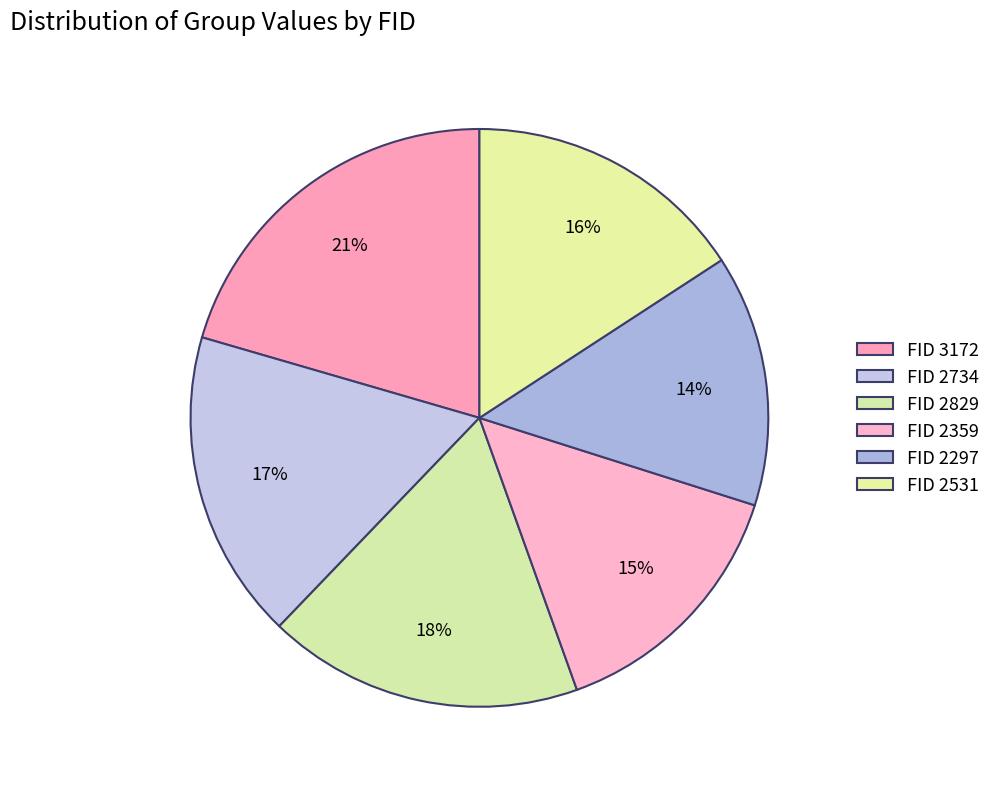

Count the number of slices in the pie.

6